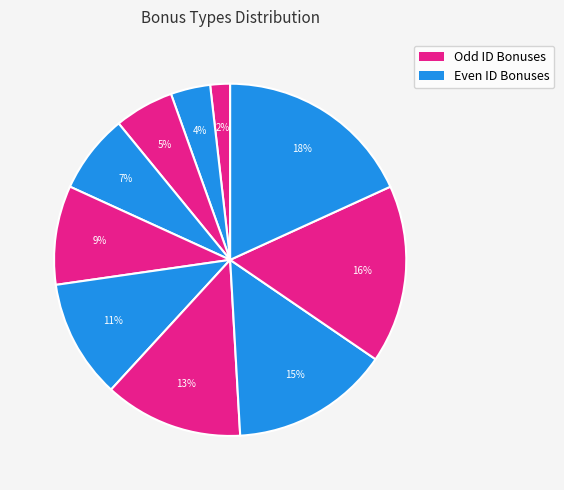

How many segments does this pie chart have?

10